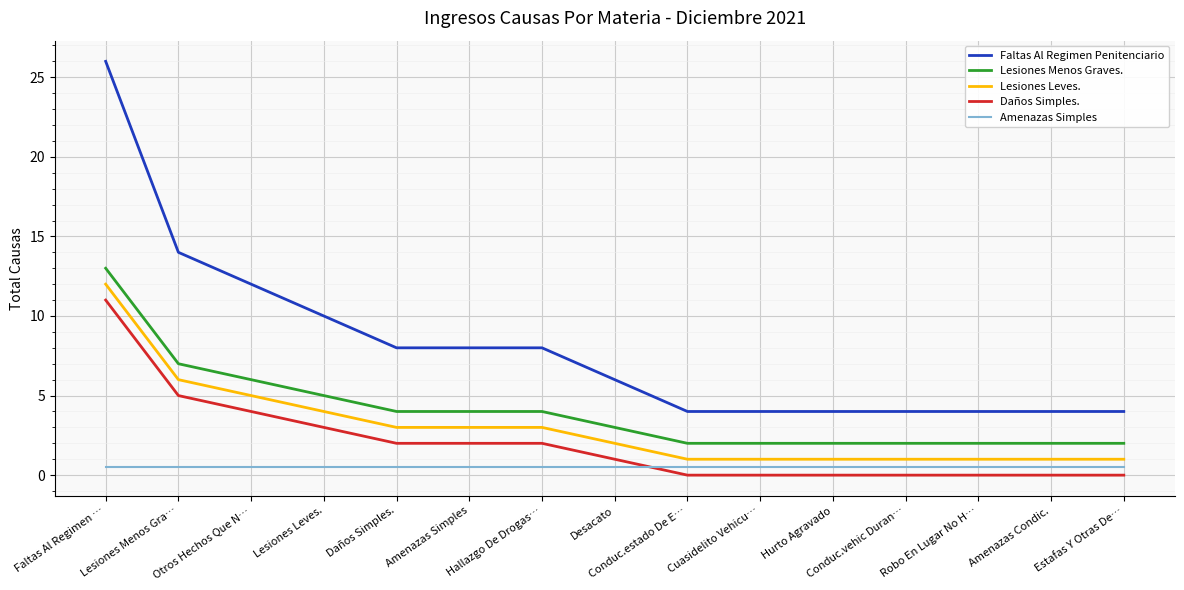

List the series in order of their peak value, highest first.

Faltas Al Regimen Penitenciario, Lesiones Menos Graves., Lesiones Leves., Daños Simples., Amenazas Simples